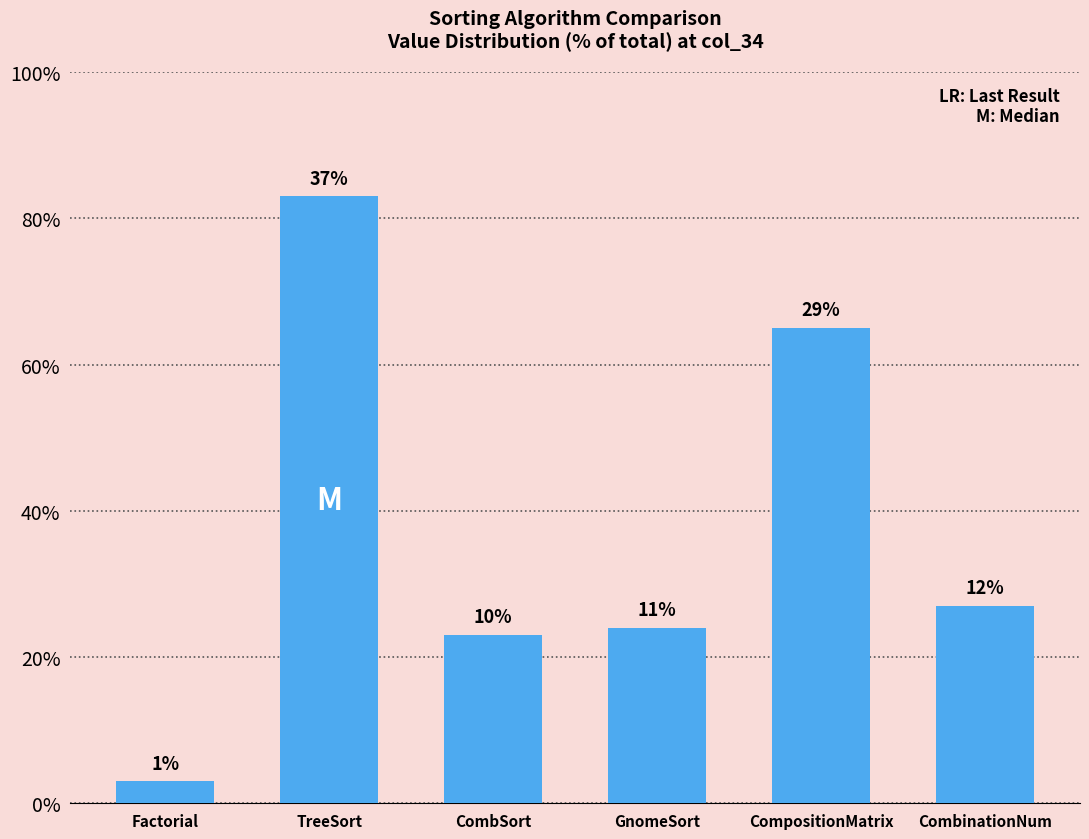

What is the average value?

38